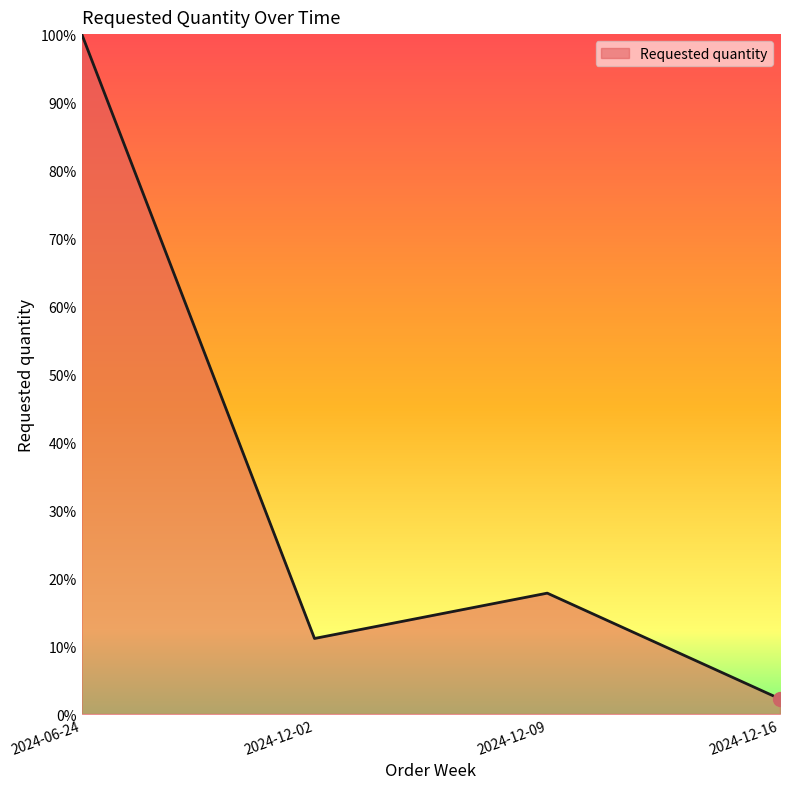

What is the smallest value displayed?

2.2